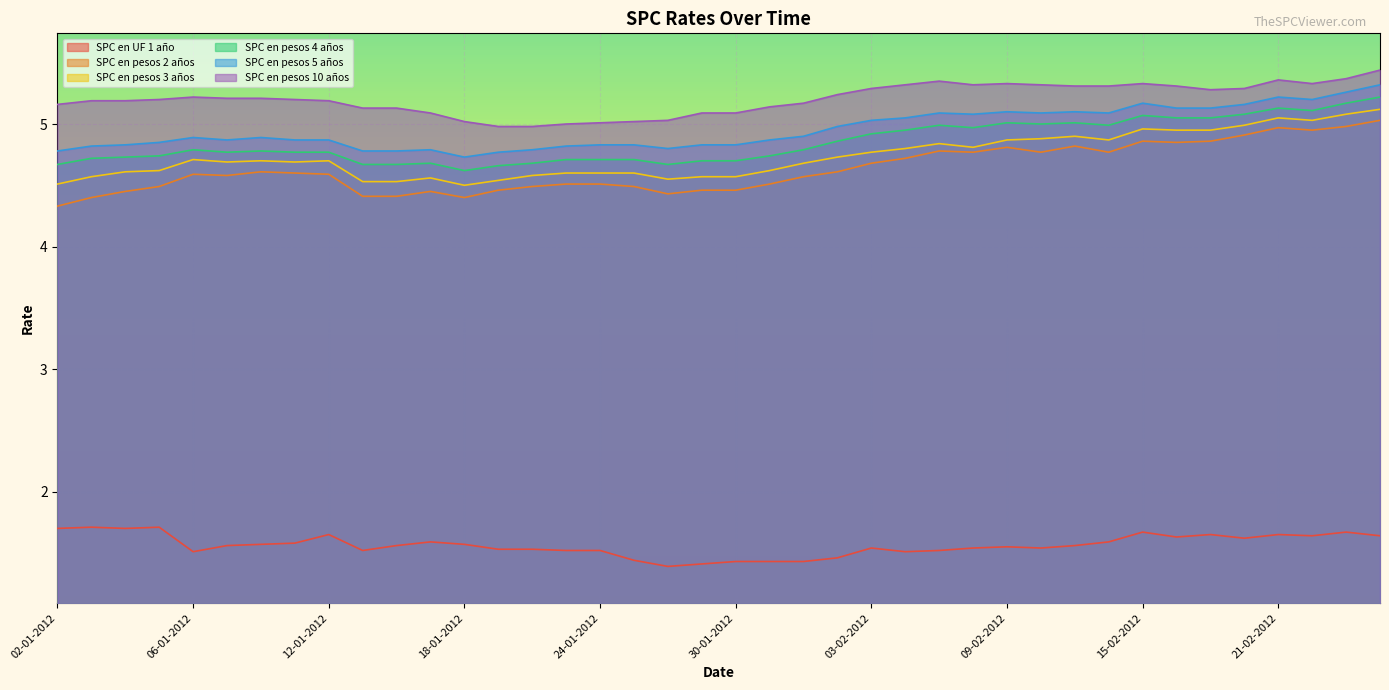

Reading left to right, list all the values displayed in this chart.

SPC en UF 1 año: 1.7	1.7	1.7	1.7	1.5	1.6	1.6	1.6	1.6	1.5	1.6	1.6	1.6	1.5	1.5	1.5	1.5	1.4	1.4	1.4	1.4	1.4	1.4	1.5	1.5	1.5	1.5	1.5	1.6	1.5	1.6	1.6	1.7	1.6	1.6	1.6	1.6	1.6	1.7	1.6
SPC en pesos 2 años: 4.3	4.4	4.5	4.5	4.6	4.6	4.6	4.6	4.6	4.4	4.4	4.5	4.4	4.5	4.5	4.5	4.5	4.5	4.4	4.5	4.5	4.5	4.6	4.6	4.7	4.7	4.8	4.8	4.8	4.8	4.8	4.8	4.9	4.8	4.9	4.9	5.0	5.0	5.0	5.0
SPC en pesos 3 años: 4.5	4.6	4.6	4.6	4.7	4.7	4.7	4.7	4.7	4.5	4.5	4.6	4.5	4.5	4.6	4.6	4.6	4.6	4.5	4.6	4.6	4.6	4.7	4.7	4.8	4.8	4.8	4.8	4.9	4.9	4.9	4.9	5.0	5.0	5.0	5.0	5.0	5.0	5.1	5.1
SPC en pesos 4 años: 4.7	4.7	4.7	4.7	4.8	4.8	4.8	4.8	4.8	4.7	4.7	4.7	4.6	4.7	4.7	4.7	4.7	4.7	4.7	4.7	4.7	4.7	4.8	4.9	4.9	5.0	5.0	5.0	5.0	5.0	5.0	5.0	5.1	5.0	5.0	5.1	5.1	5.1	5.2	5.2
SPC en pesos 5 años: 4.8	4.8	4.8	4.8	4.9	4.9	4.9	4.9	4.9	4.8	4.8	4.8	4.7	4.8	4.8	4.8	4.8	4.8	4.8	4.8	4.8	4.9	4.9	5.0	5.0	5.0	5.1	5.1	5.1	5.1	5.1	5.1	5.2	5.1	5.1	5.2	5.2	5.2	5.3	5.3
SPC en pesos 10 años: 5.2	5.2	5.2	5.2	5.2	5.2	5.2	5.2	5.2	5.1	5.1	5.1	5.0	5.0	5.0	5.0	5.0	5.0	5.0	5.1	5.1	5.1	5.2	5.2	5.3	5.3	5.3	5.3	5.3	5.3	5.3	5.3	5.3	5.3	5.3	5.3	5.4	5.3	5.4	5.4